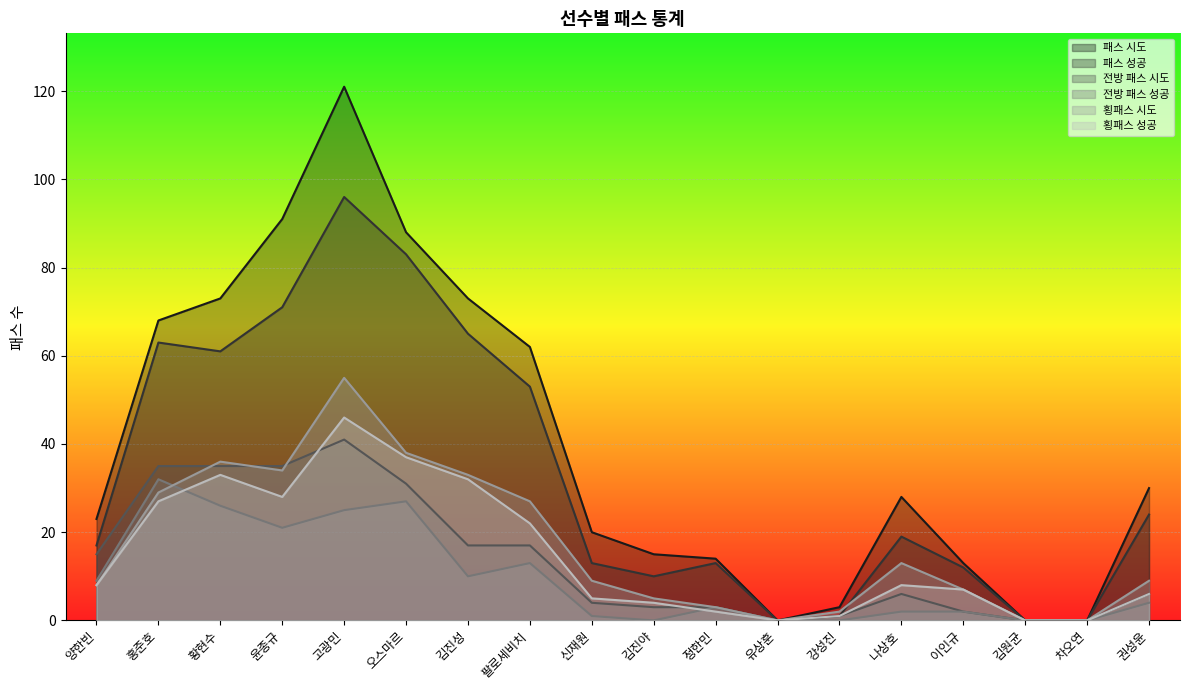

The value of 패스 성공 at 김진야 is 4. True or false?

False